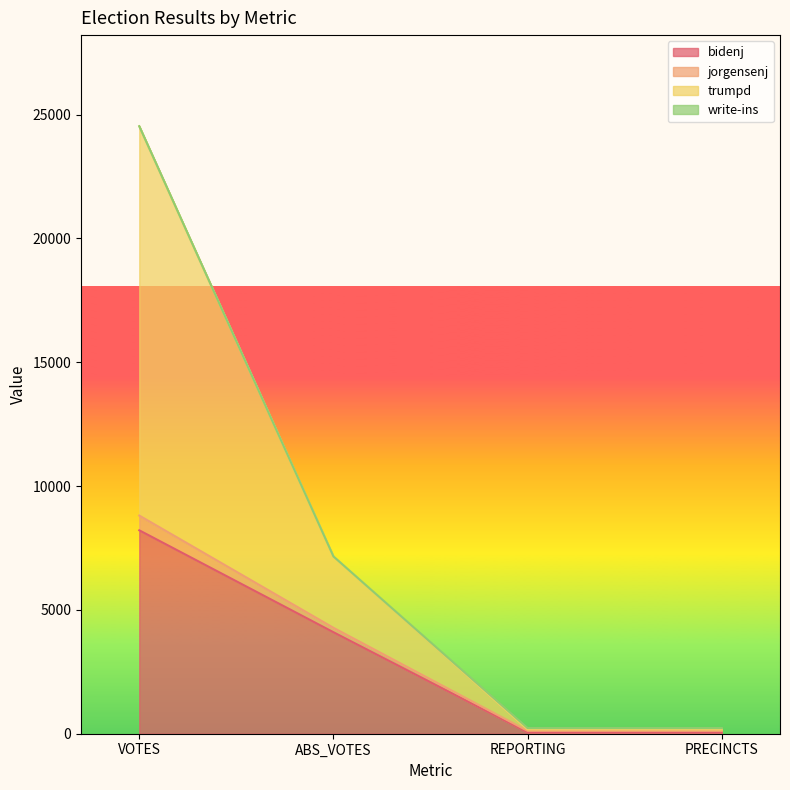

What value does the bidenj series have at VOTES, to the nearest 50?

8200